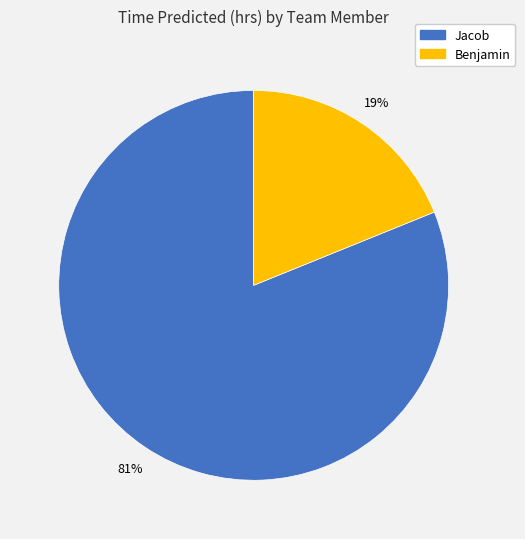

Is there a majority slice in this chart?

Yes